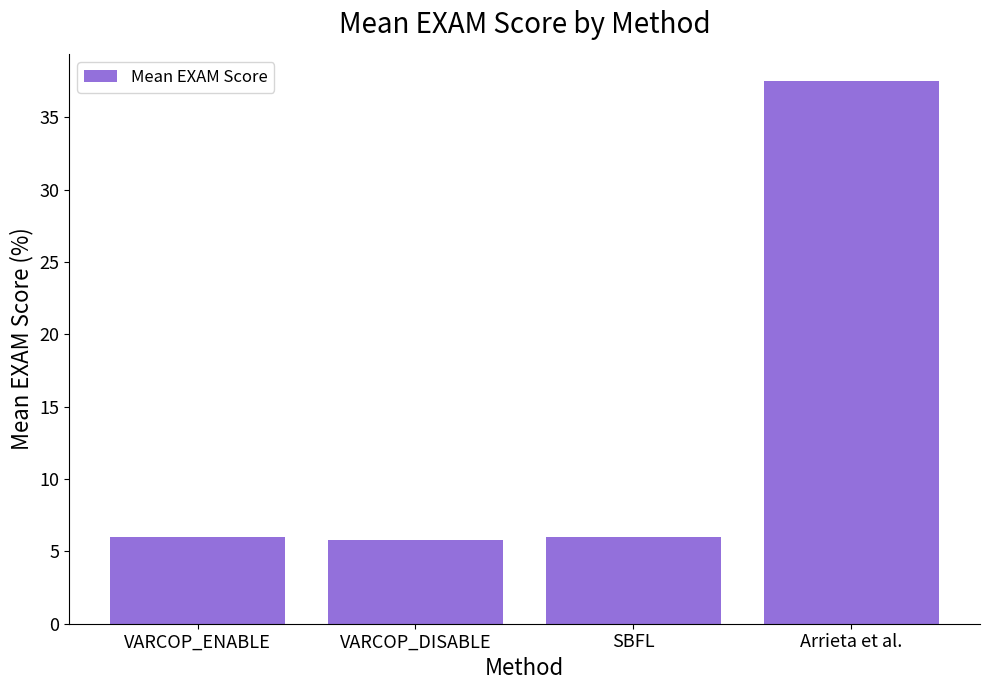

What is the difference between the maximum and second lowest values?

31.5